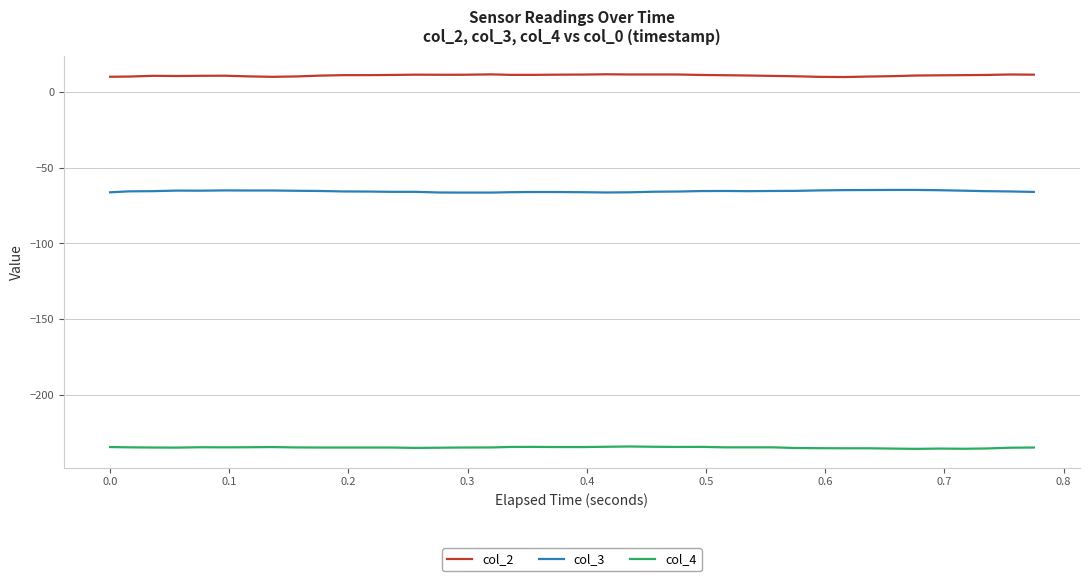

List the series in order of their peak value, highest first.

col_2, col_3, col_4